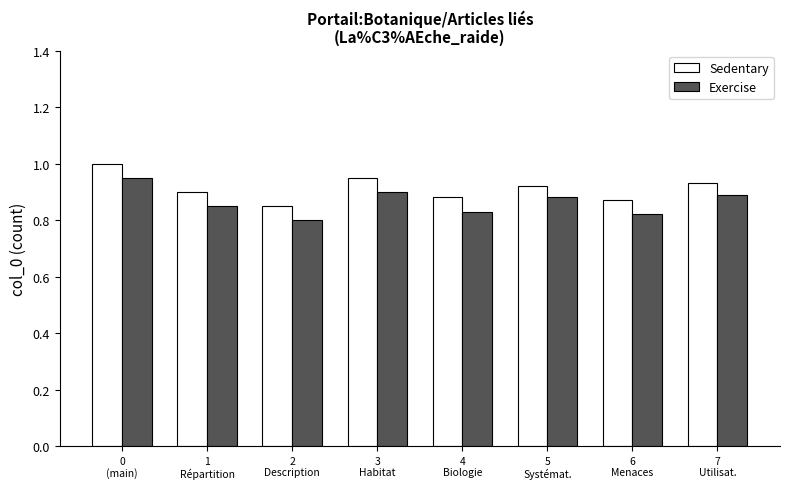

Which category has the highest value across all series?

0
(main)